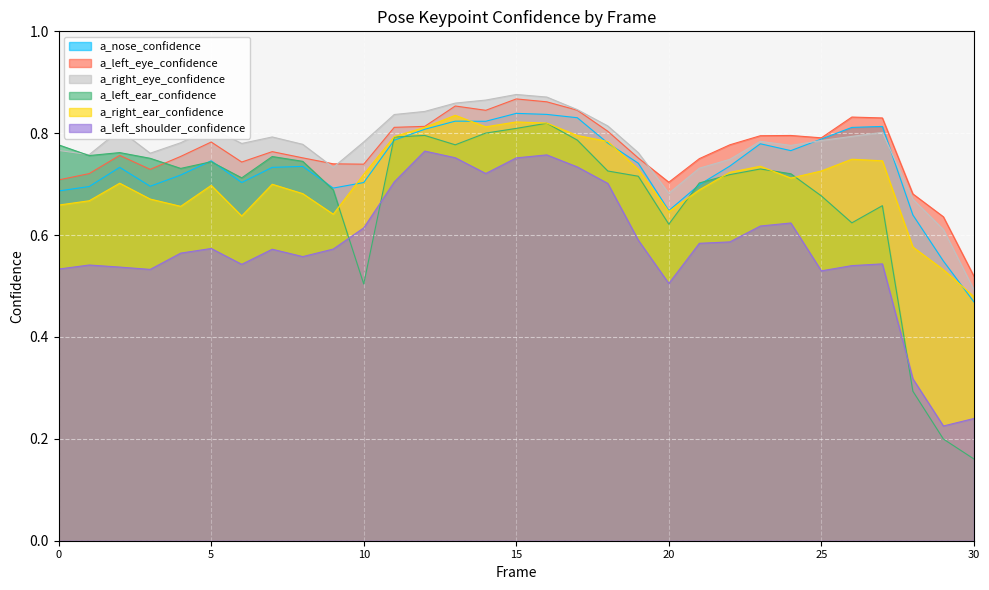

Which series has the largest total across all categories?

a_right_eye_confidence